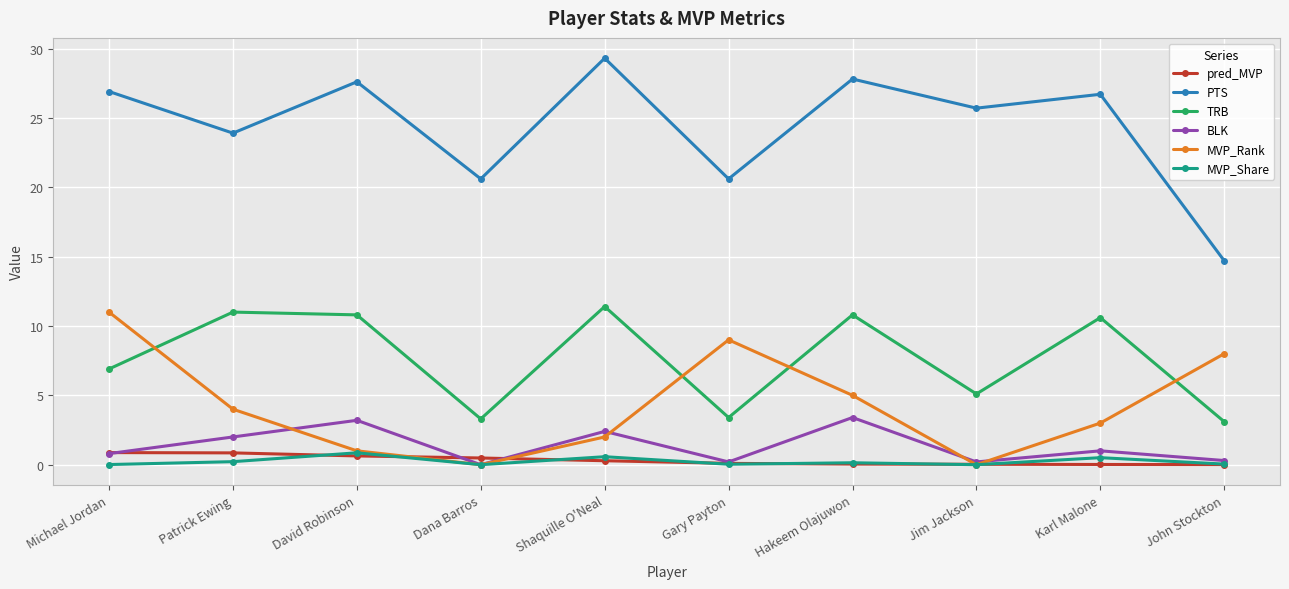

How many lines are shown in the chart?

6